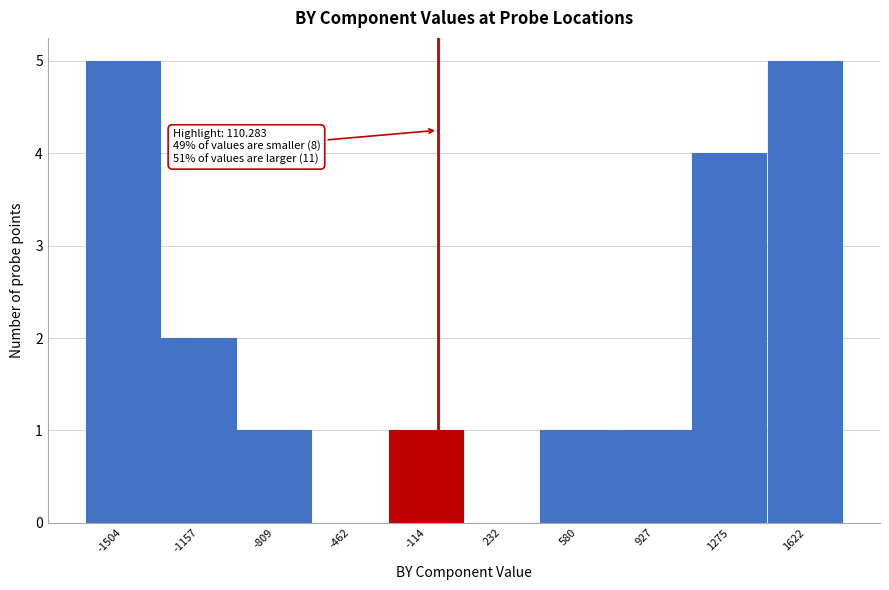

Reading left to right, transcribe all the data shown in this chart.

-1504=5	-1157=2	-809=1	-462=0	-114=1	232=0	580=1	927=1	1275=4	1622=5